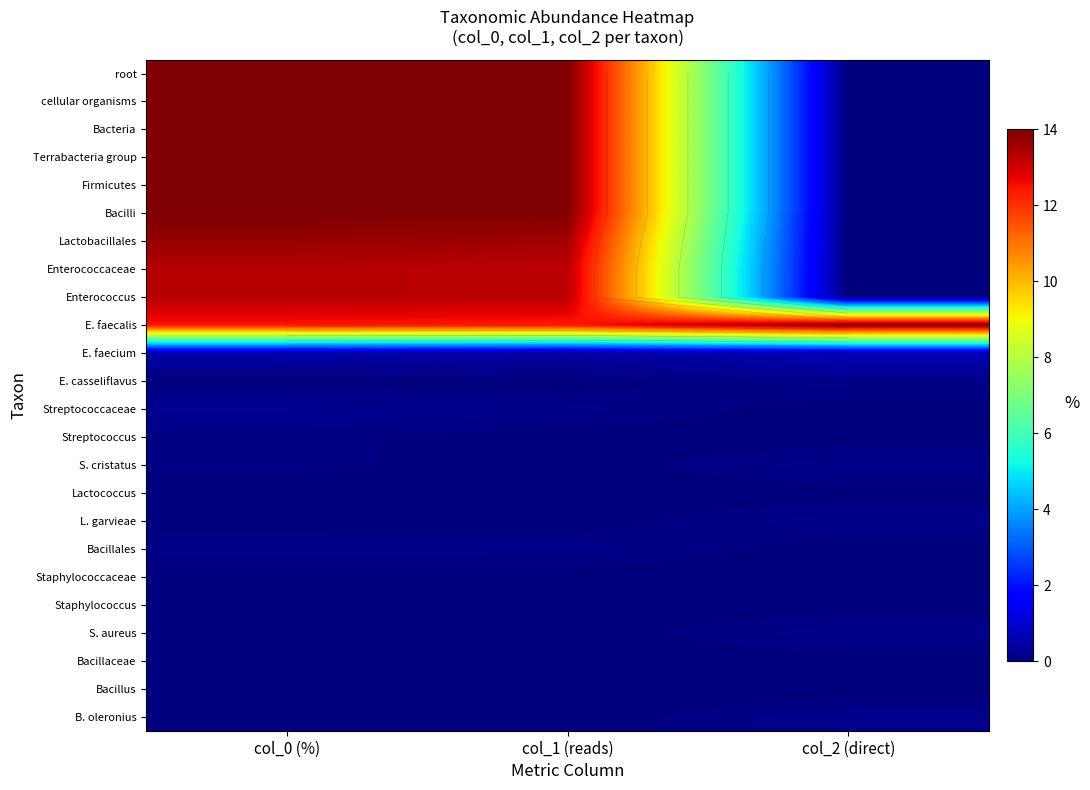

What is the difference between the E. faecium values at col_1 (reads) and col_2 (direct)?

0.2